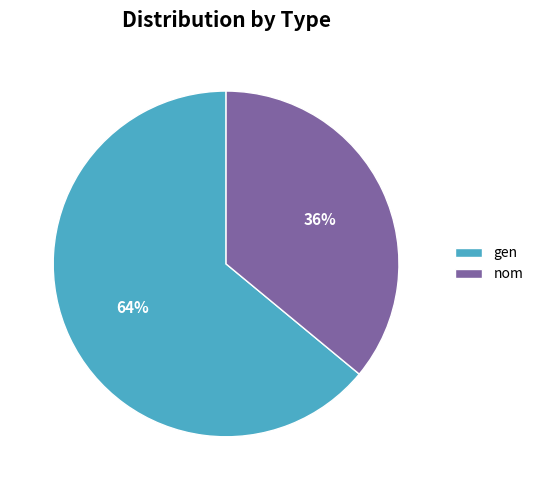

Is there a majority slice in this chart?

Yes